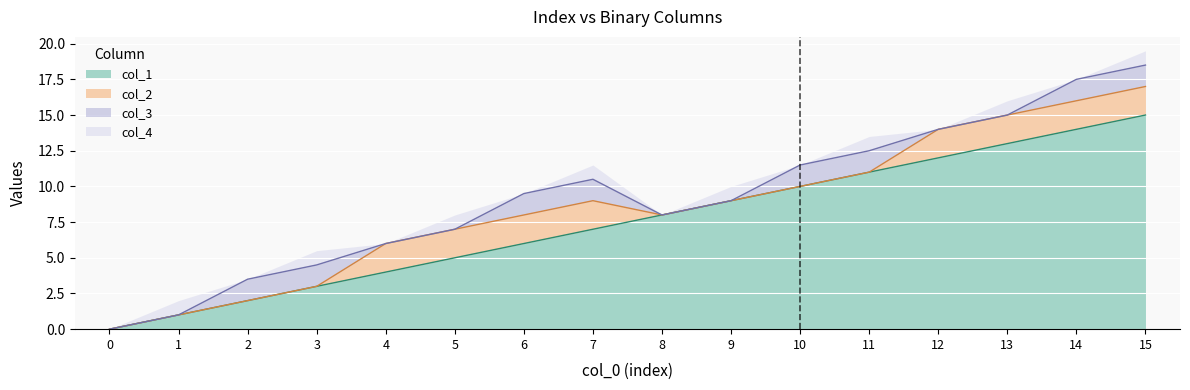

Rank the categories by col_1 value from lowest to highest.

0, 1, 2, 3, 4, 5, 6, 7, 8, 9, 10, 11, 12, 13, 14, 15